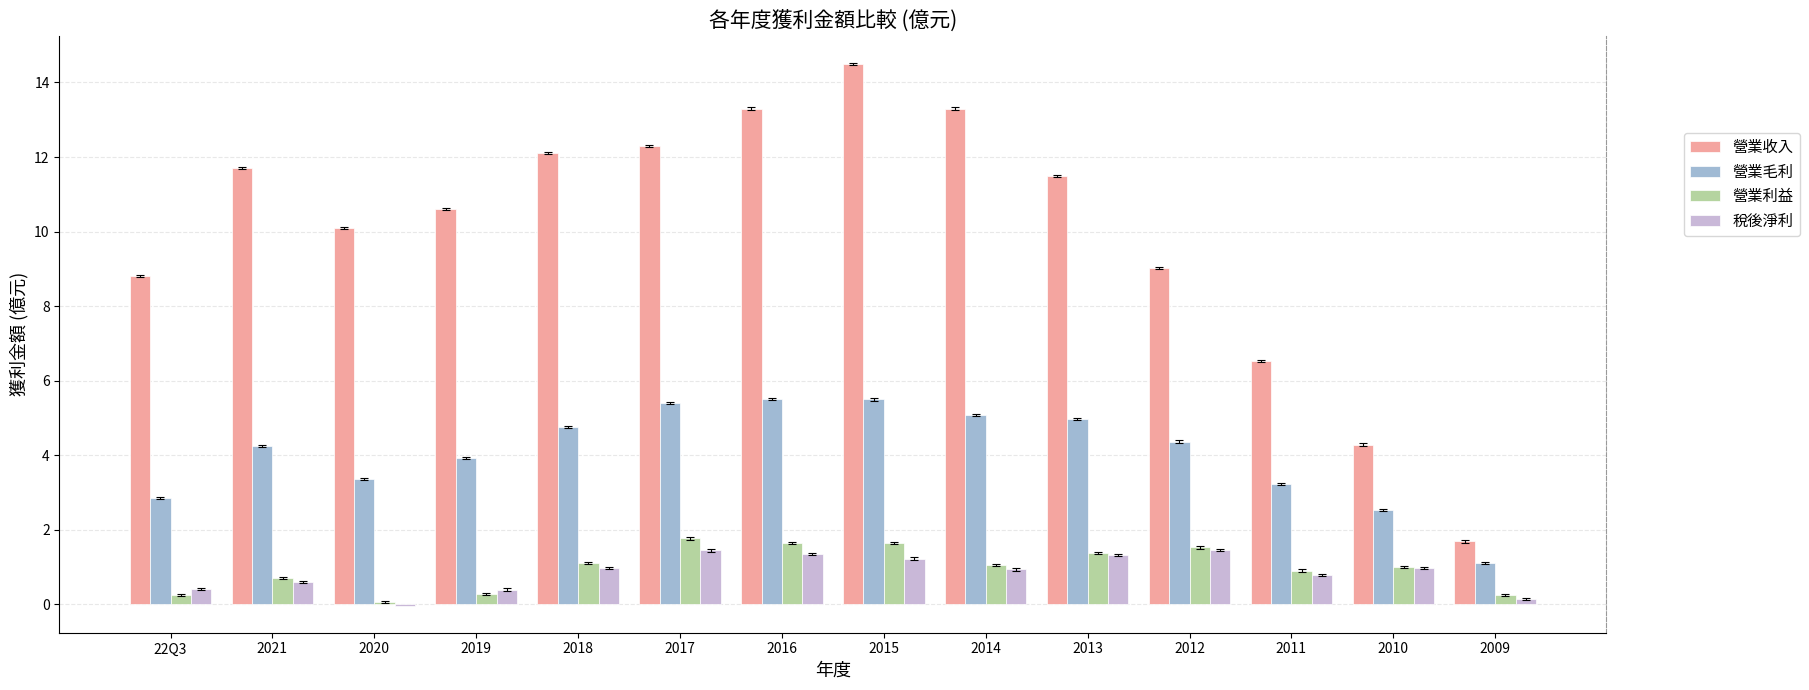

What is the sum of all 營業利益 values?

13.6